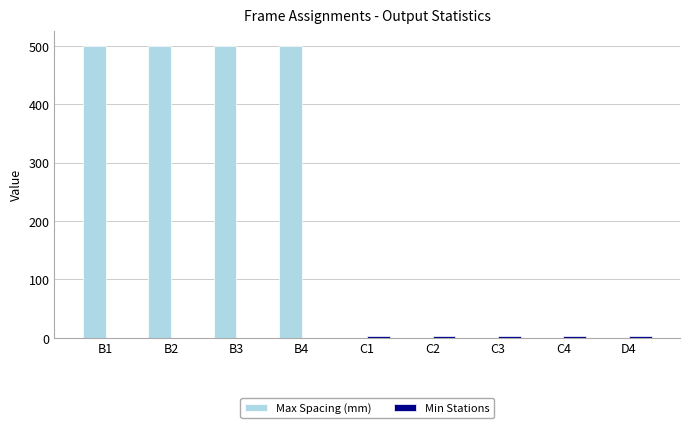

The value of Max Spacing (mm) at C3 is 0. True or false?

True